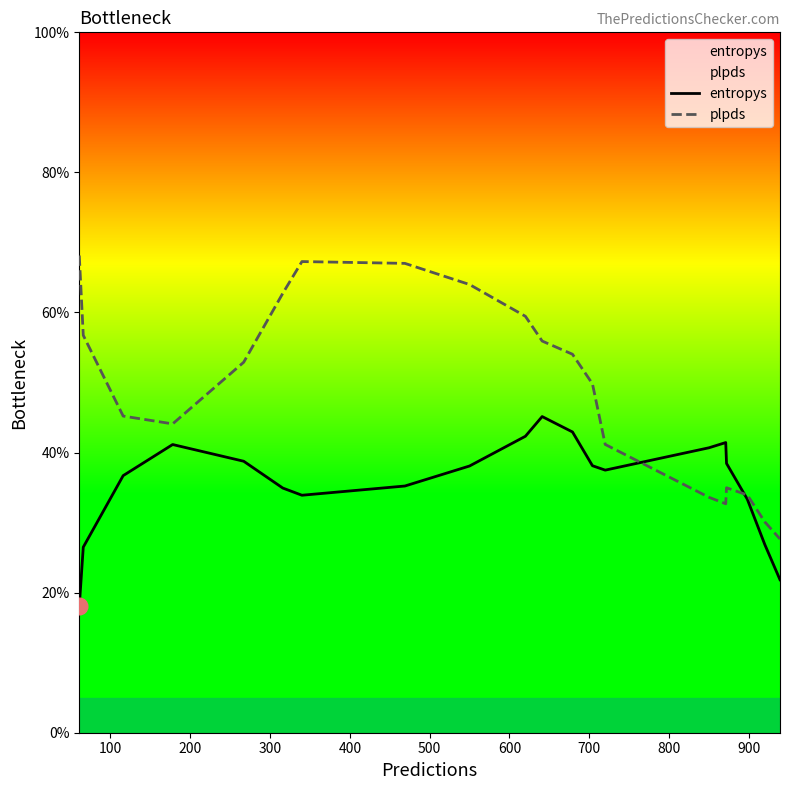

Count the number of data series in this chart.

2